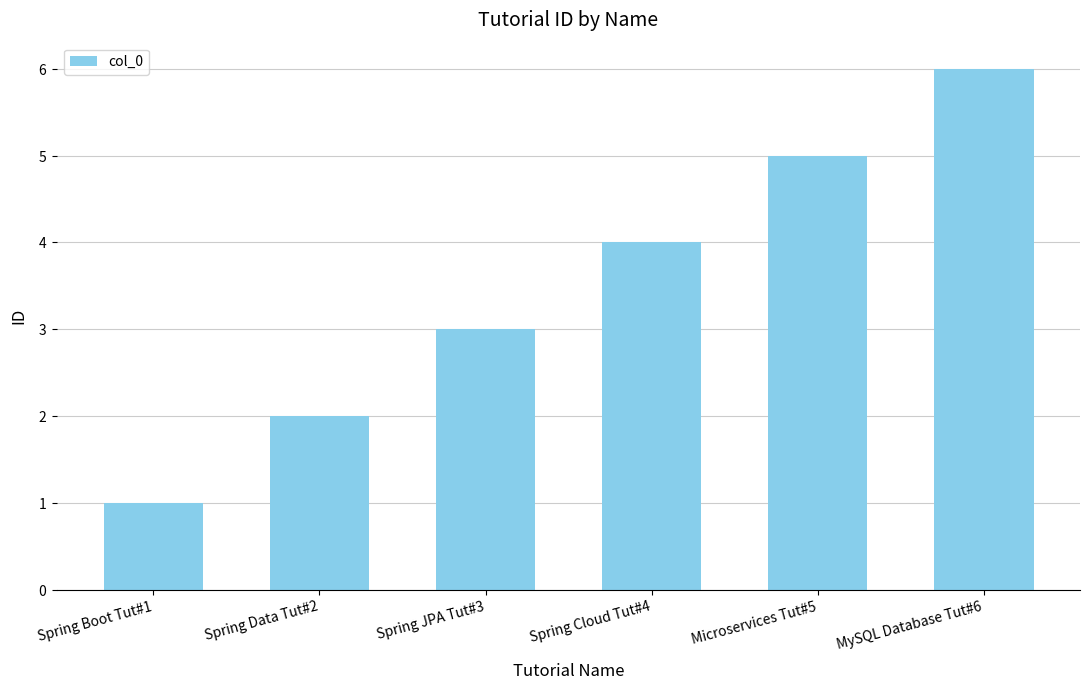

Between Spring Data Tut#2 and Spring Cloud Tut#4, which is larger?

Spring Cloud Tut#4